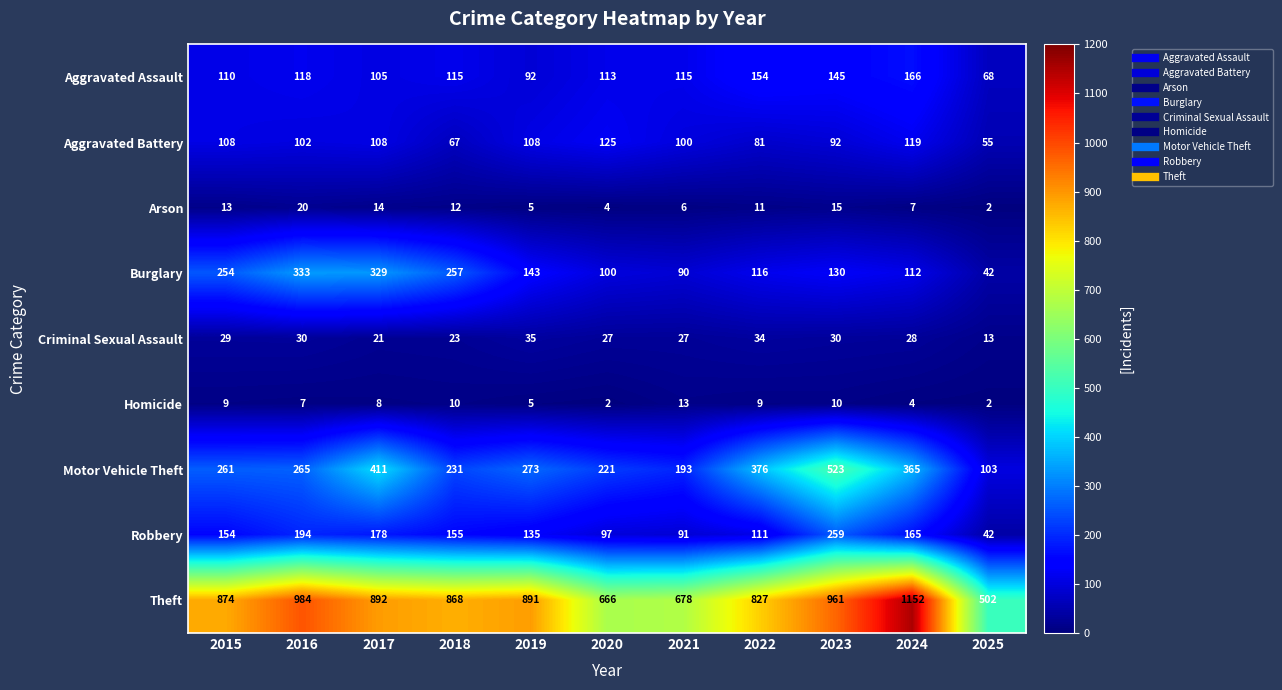

What is the difference between the maximum and minimum values in the Arson series?

18